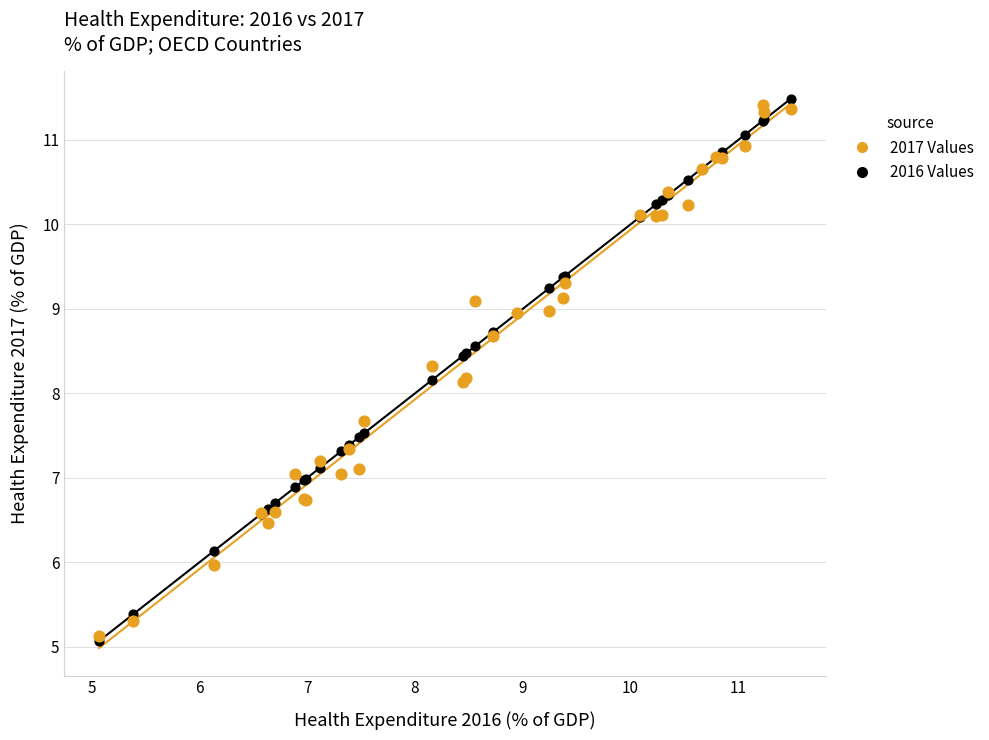

What are all the series names shown in the legend?

2017 Values, 2016 Values